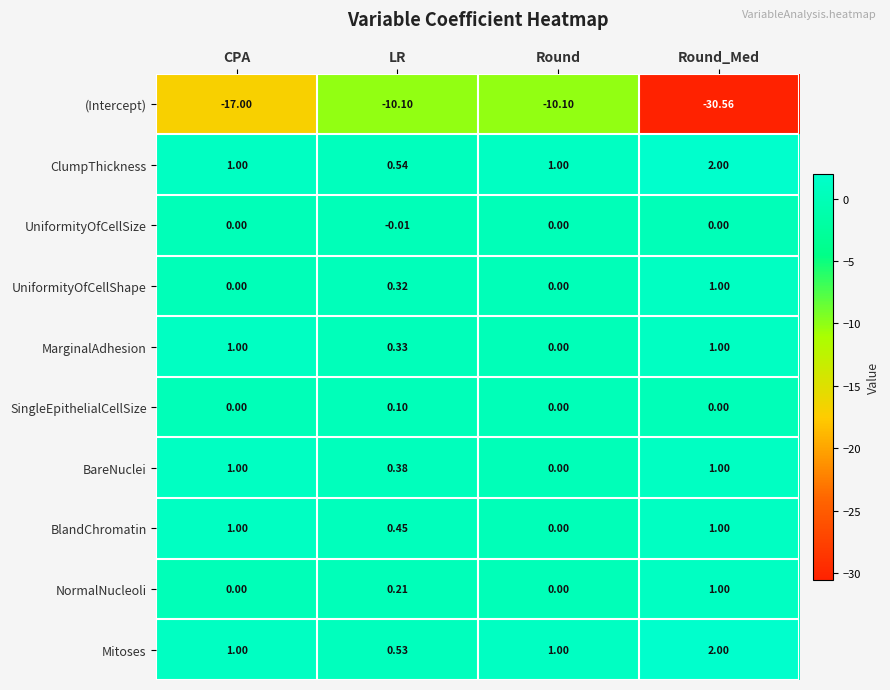

What is the difference between the highest and lowest values at Round?

11.1